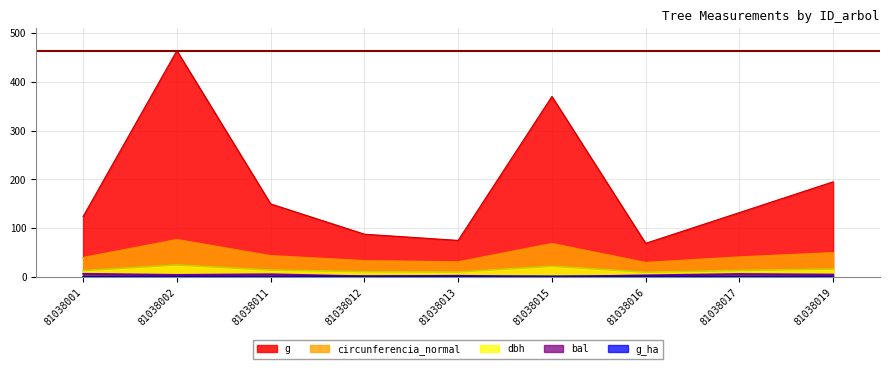

True or false: bal and dbh cross at least once.

False